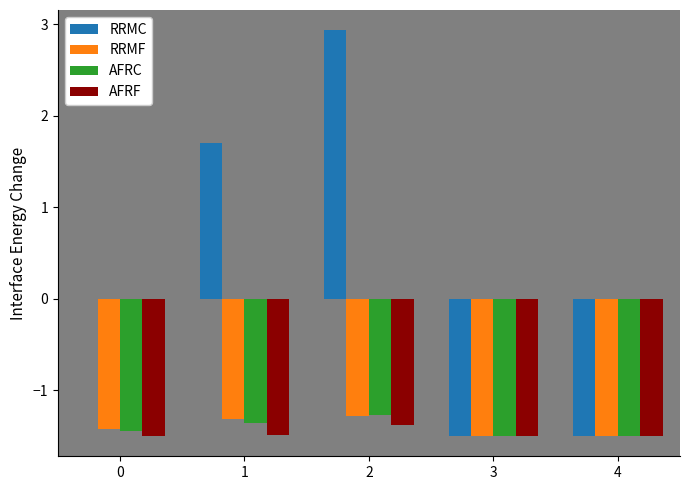

Which series changed the most between 0 and 3?

RRMC